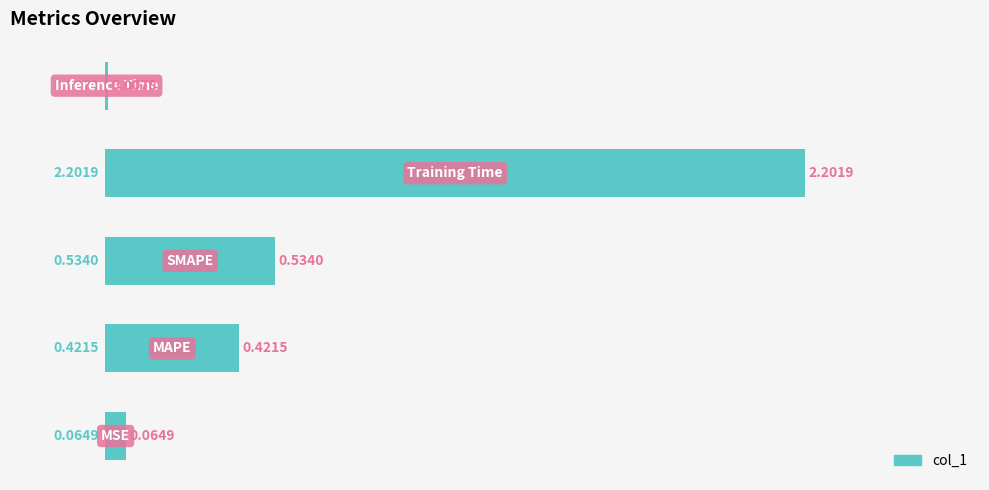

What is the greatest value displayed?

2.2